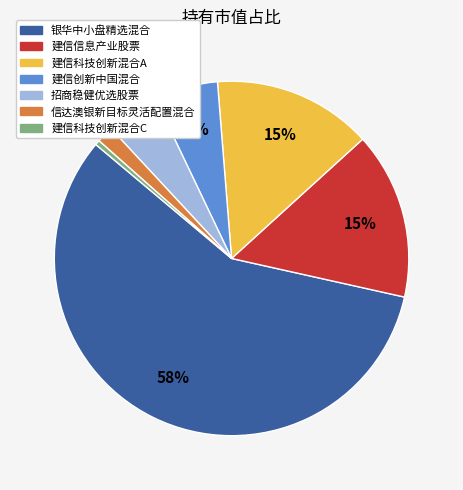

What is the largest slice in the pie chart?

银华中小盘精选混合